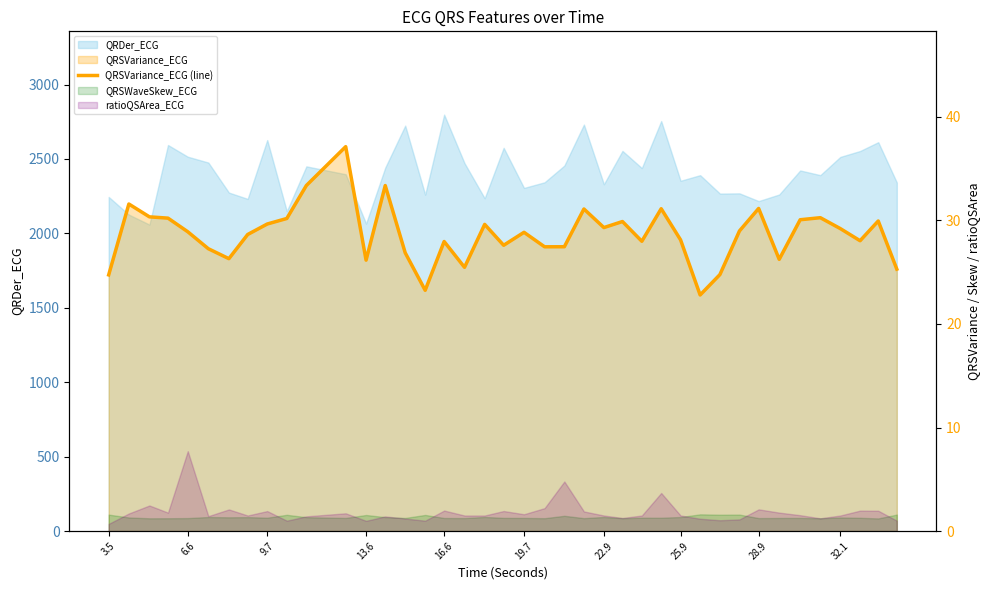

At which category does the data reach its first local peak?

6.6